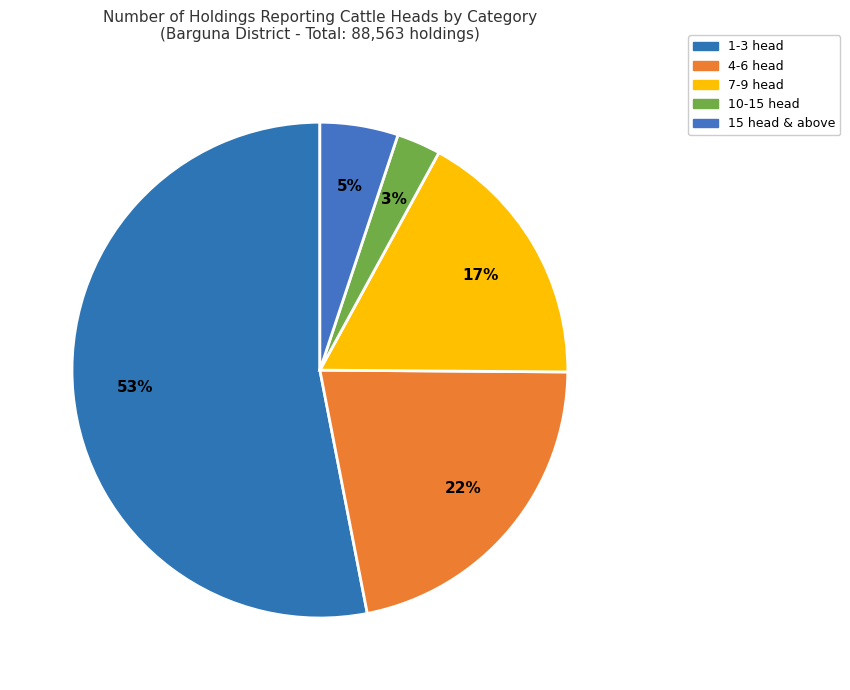

Combined, do 15 head & above and 4-6 head account for over 50%?

No